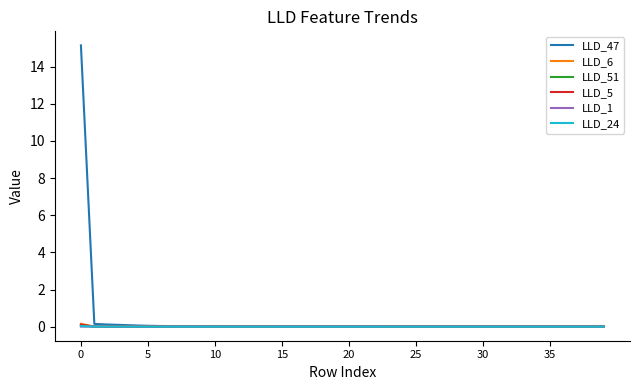

Which series has the widest spread of values?

LLD_47